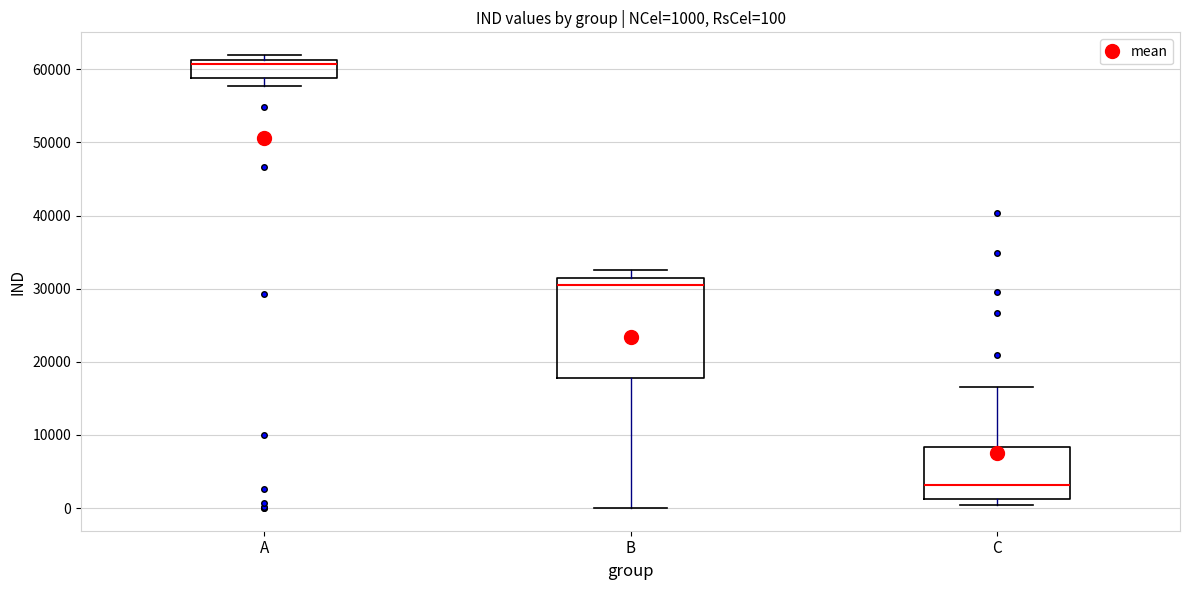

Which box's median line is the lowest?

C